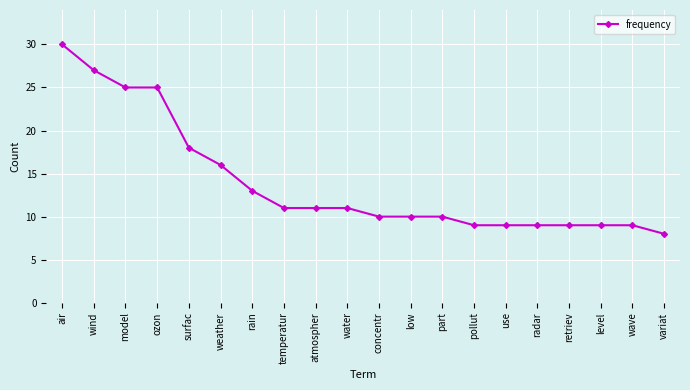

What is the value of the 6th point from the left?

16